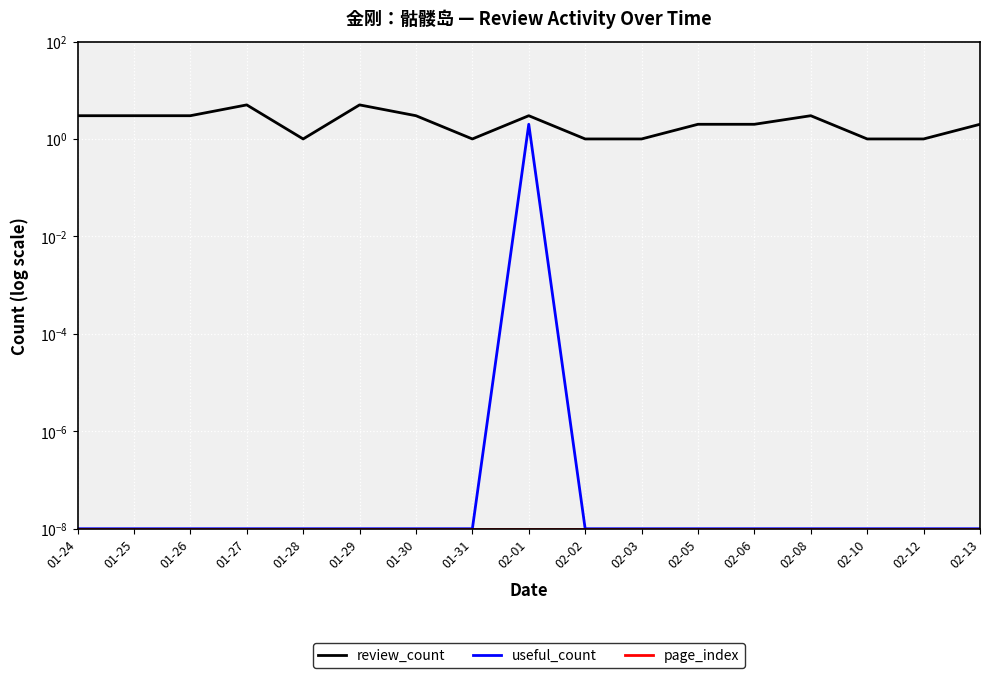

Rank the series by their maximum value, from lowest to highest.

page_index, useful_count, review_count